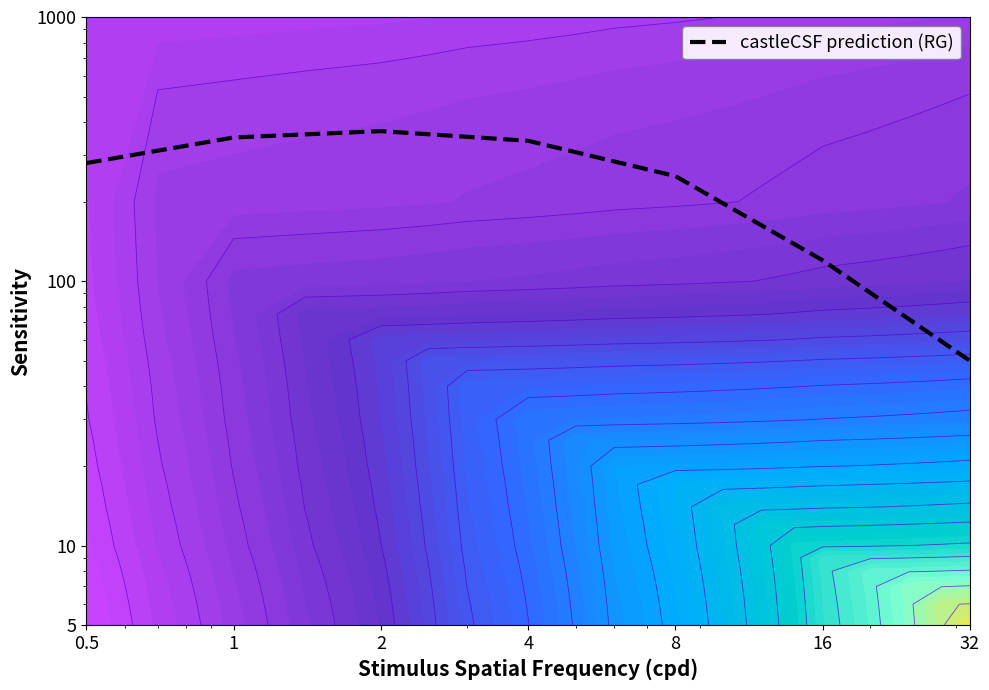

The chart shows a value of 50 at 32. True or false?

True